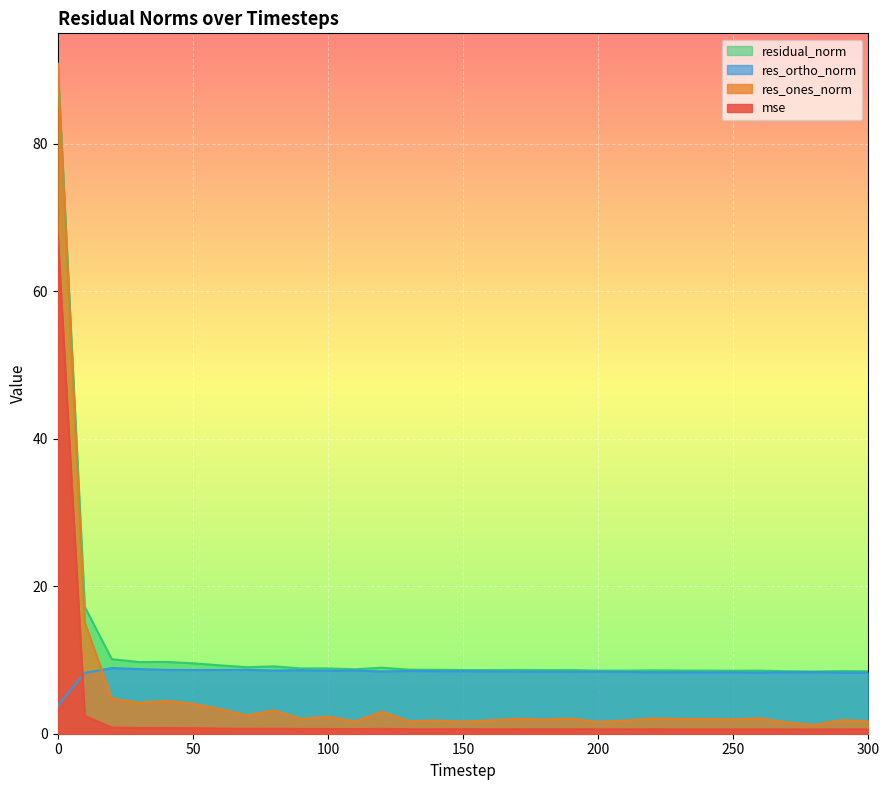

The value of res_ones_norm at 0 is 24.0. True or false?

False